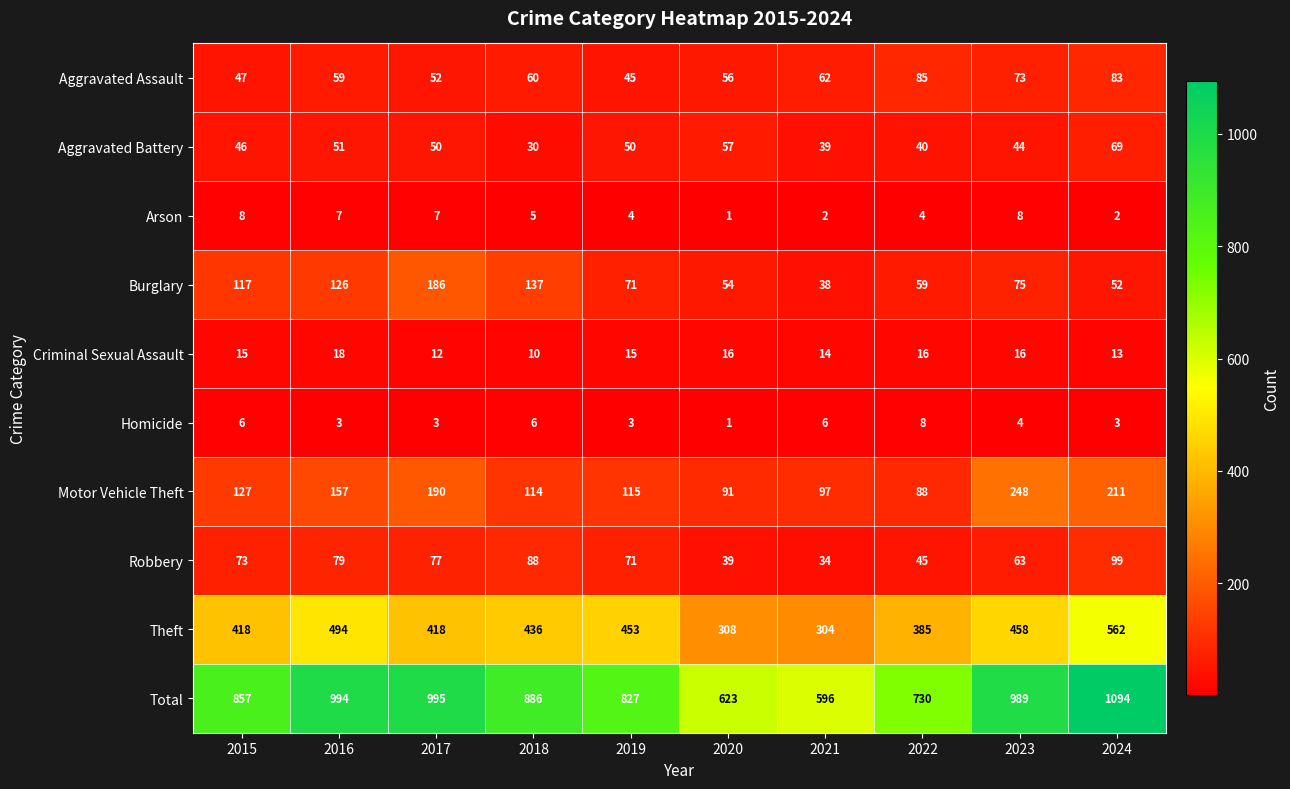

Count the Aggravated Assault values in the range 52 to 73.

6